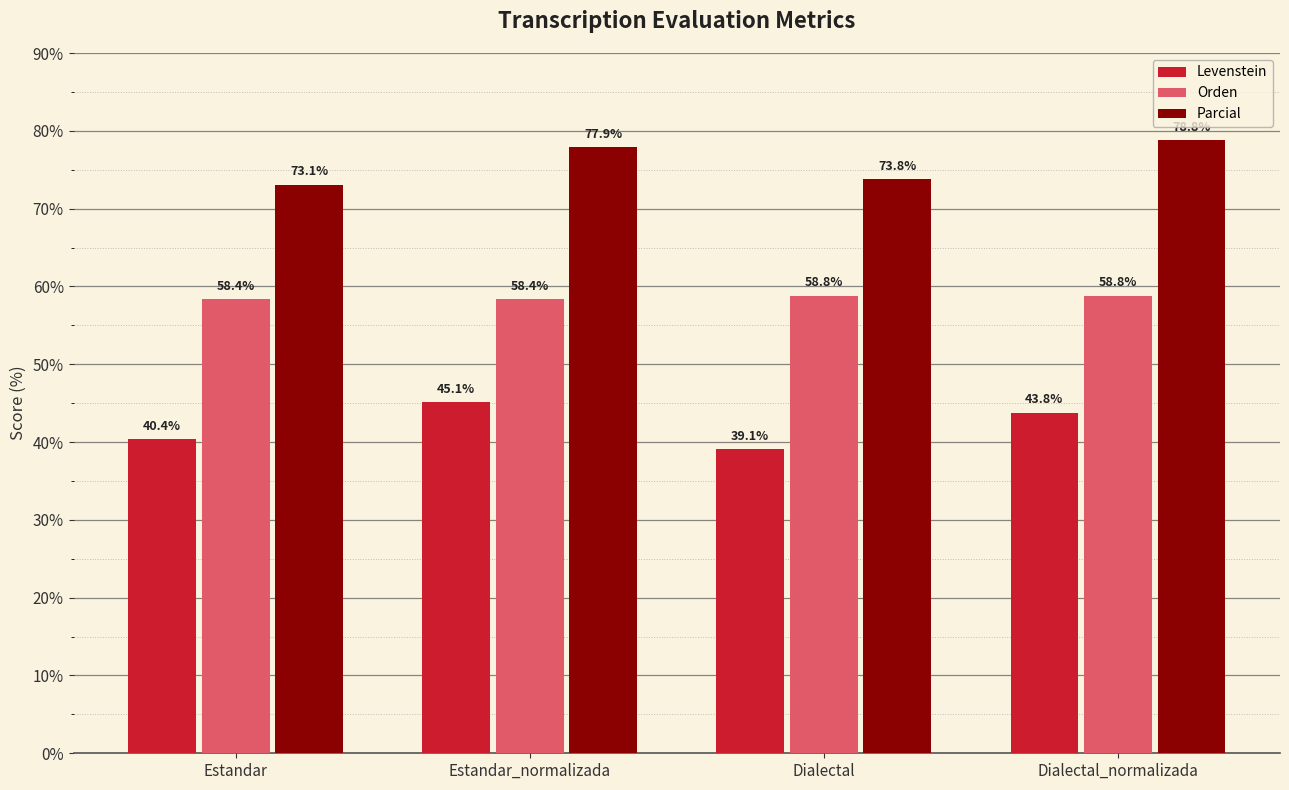

Reading right to left, list all the values displayed in this chart.

Levenstein: Dialectal_normalizada=43.8	Dialectal=39.1	Estandar_normalizada=45.1	Estandar=40.4
Orden: Dialectal_normalizada=58.8	Dialectal=58.8	Estandar_normalizada=58.4	Estandar=58.4
Parcial: Dialectal_normalizada=78.8	Dialectal=73.8	Estandar_normalizada=77.9	Estandar=73.1